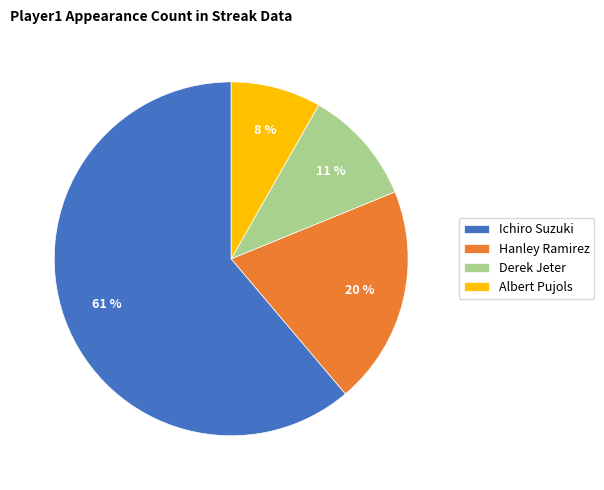

Which slice is the smallest?

Albert Pujols